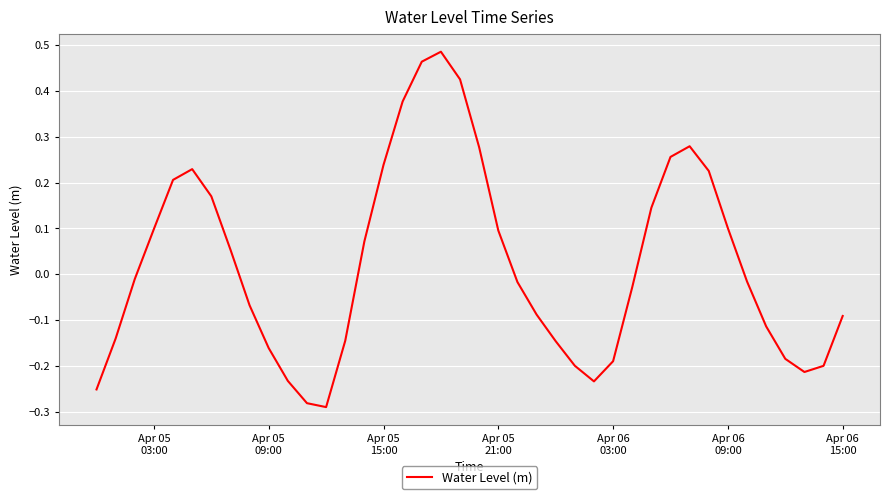

What is the difference between the maximum and minimum values?

0.8